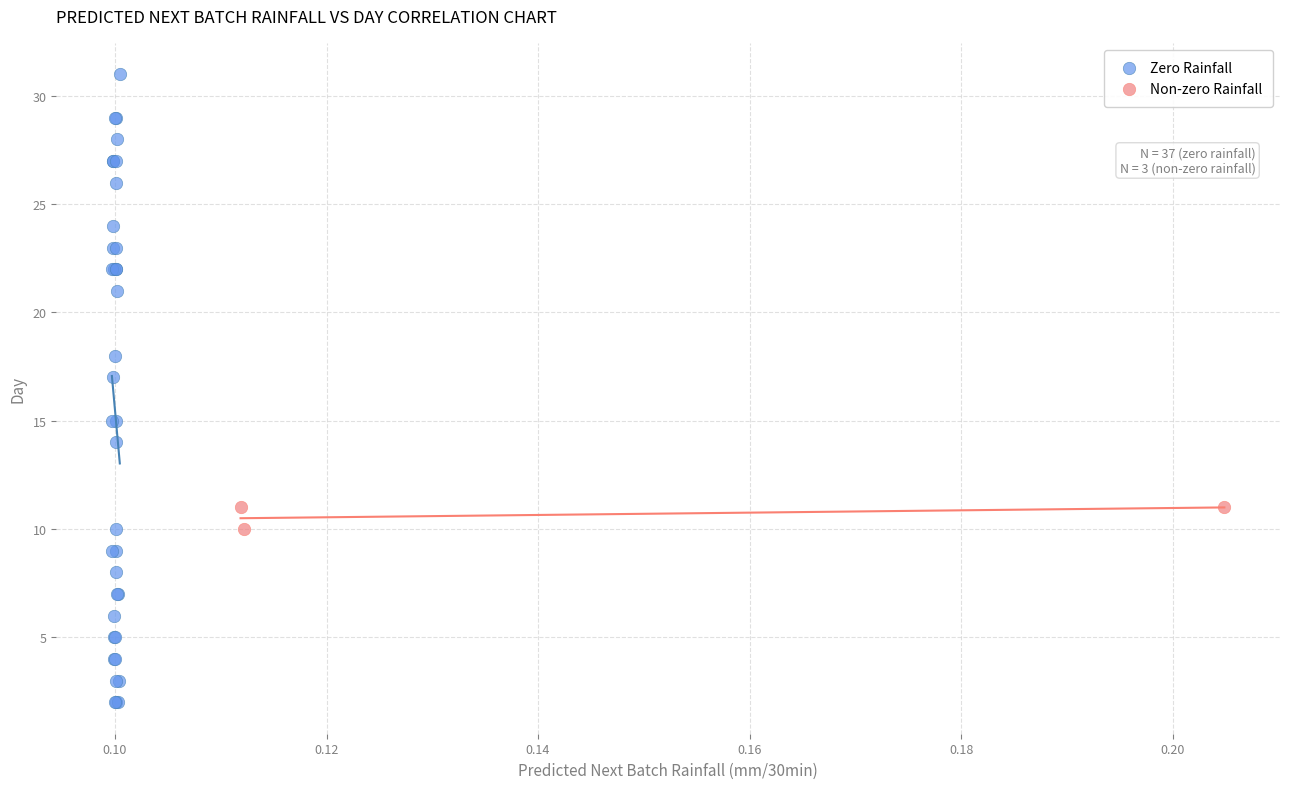

Which series contains the lowest Y value?

Zero Rainfall